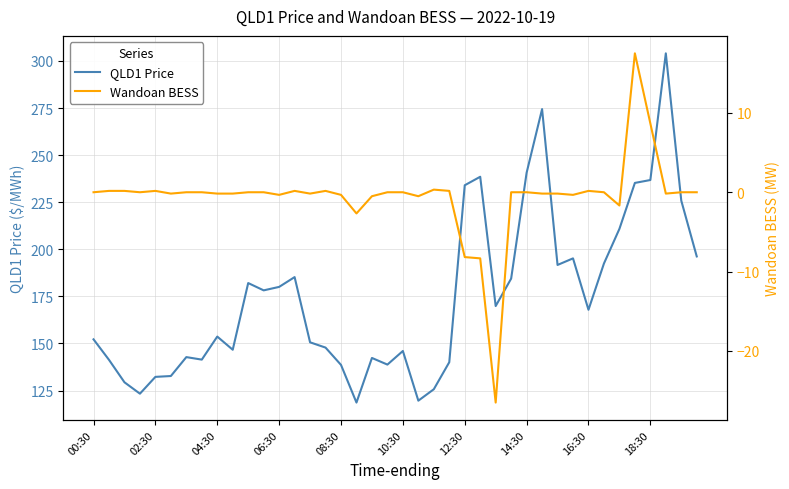

The value of QLD1 Price at 14:30 is 74.5. True or false?

False